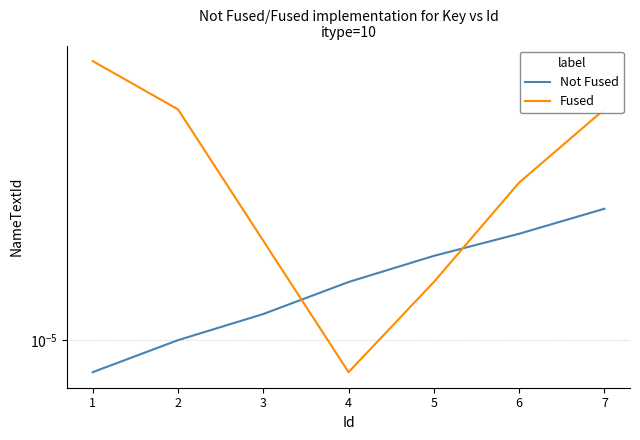

How many intersections are there between Not Fused and Fused?

2